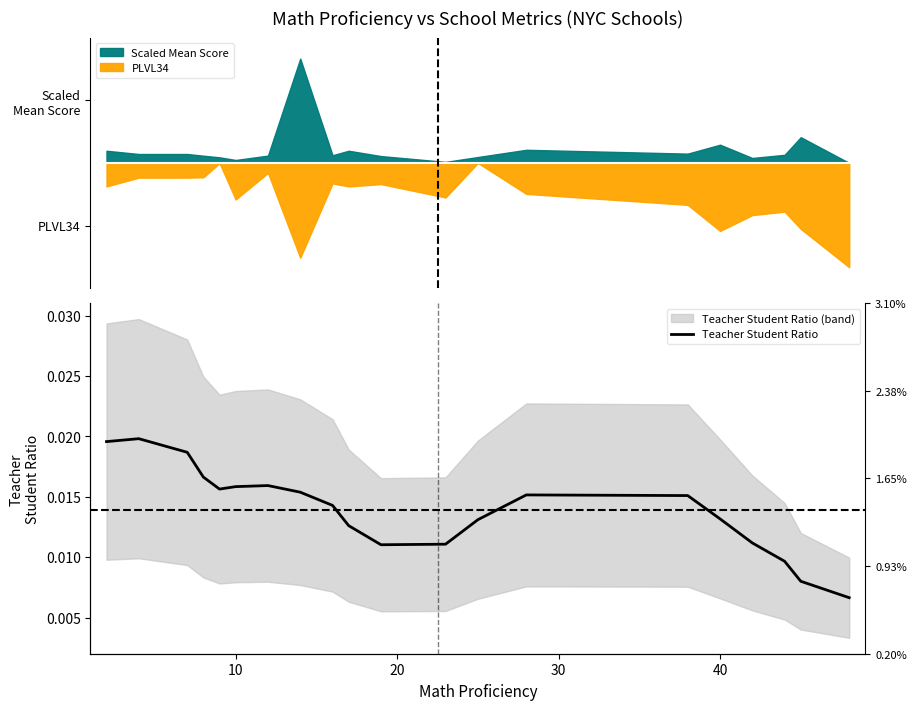

True or false: there are more than 1 points higher than both neighbors.

True